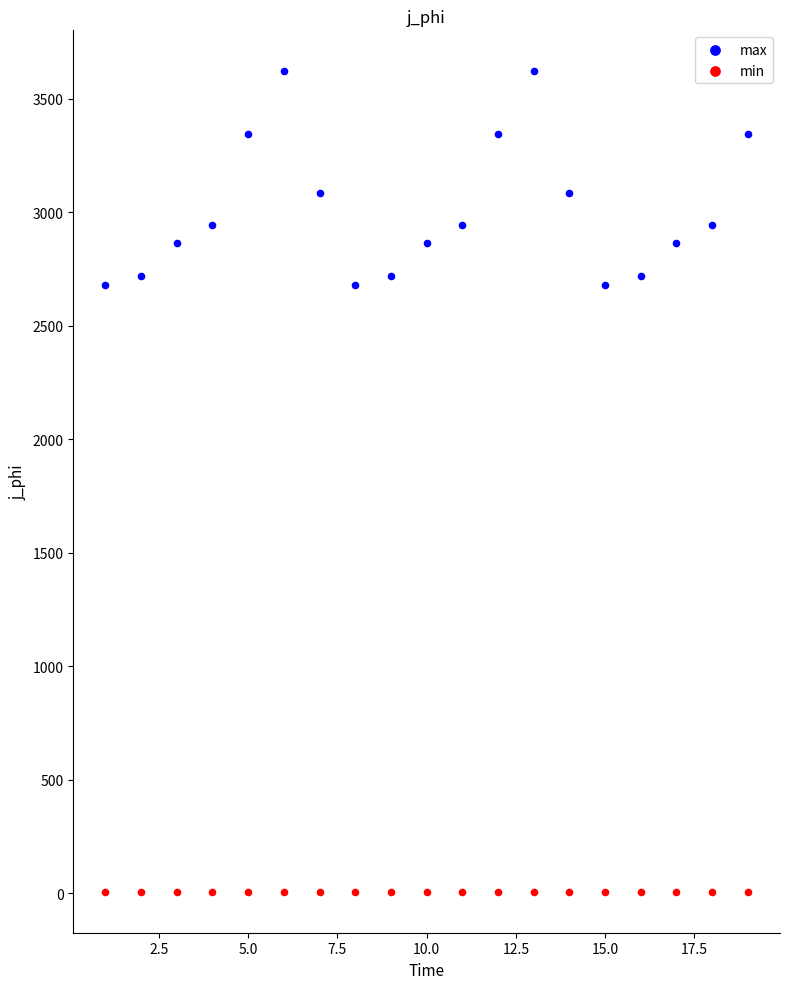

Which series reaches the maximum Y coordinate?

max